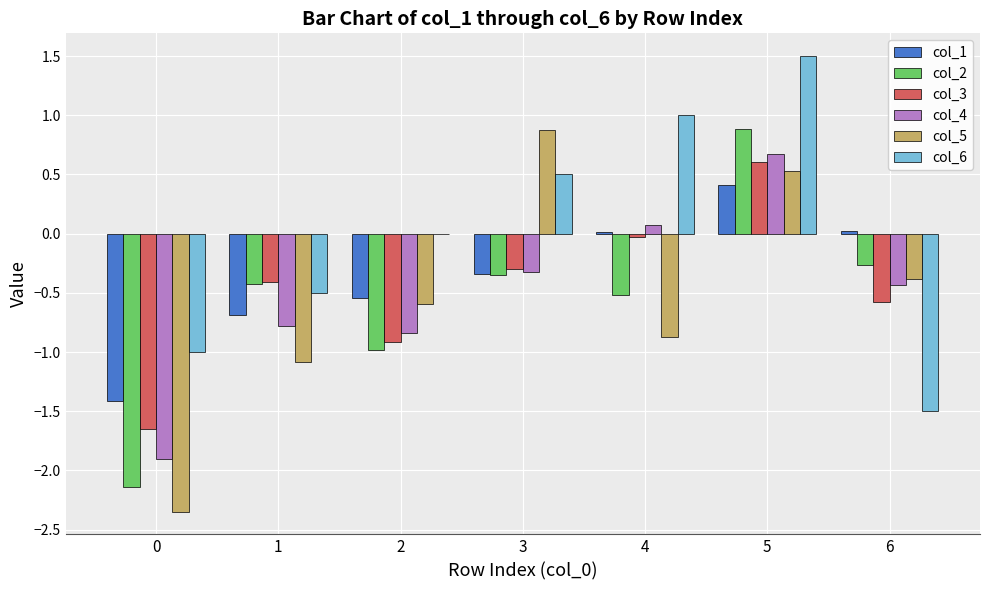

At which category is the sum across all series the highest?

5